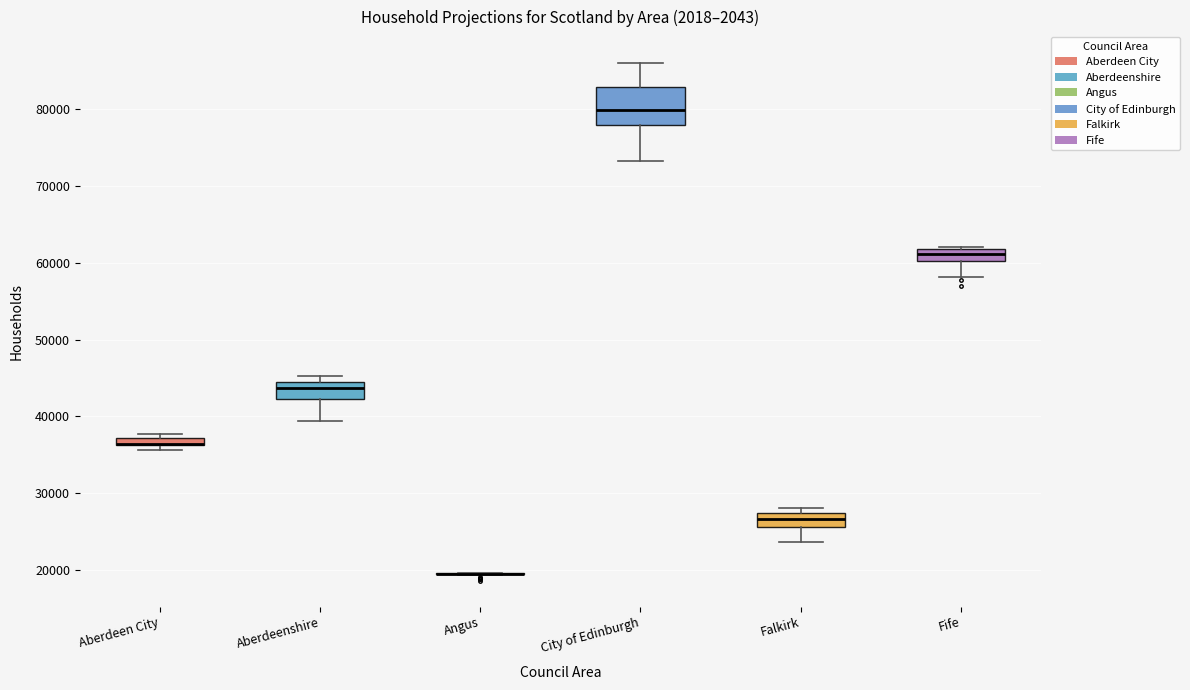

Which box is the tallest, from its lower edge to its upper edge?

City of Edinburgh